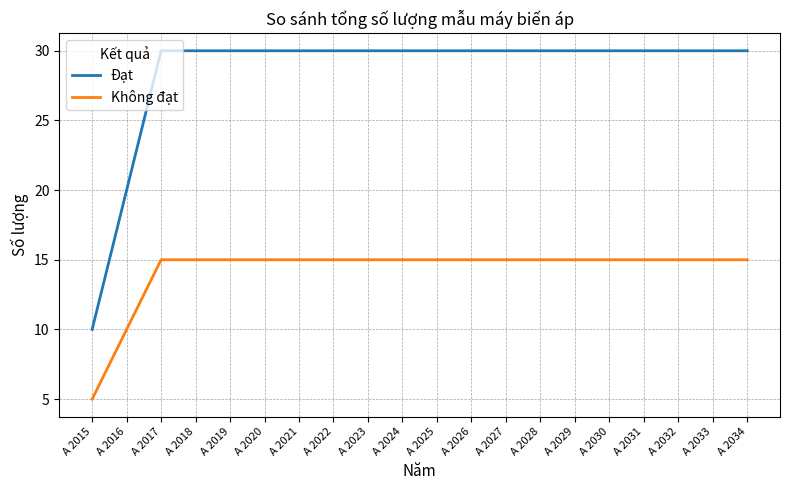

List the series in order of their peak value, highest first.

Đạt, Không đạt